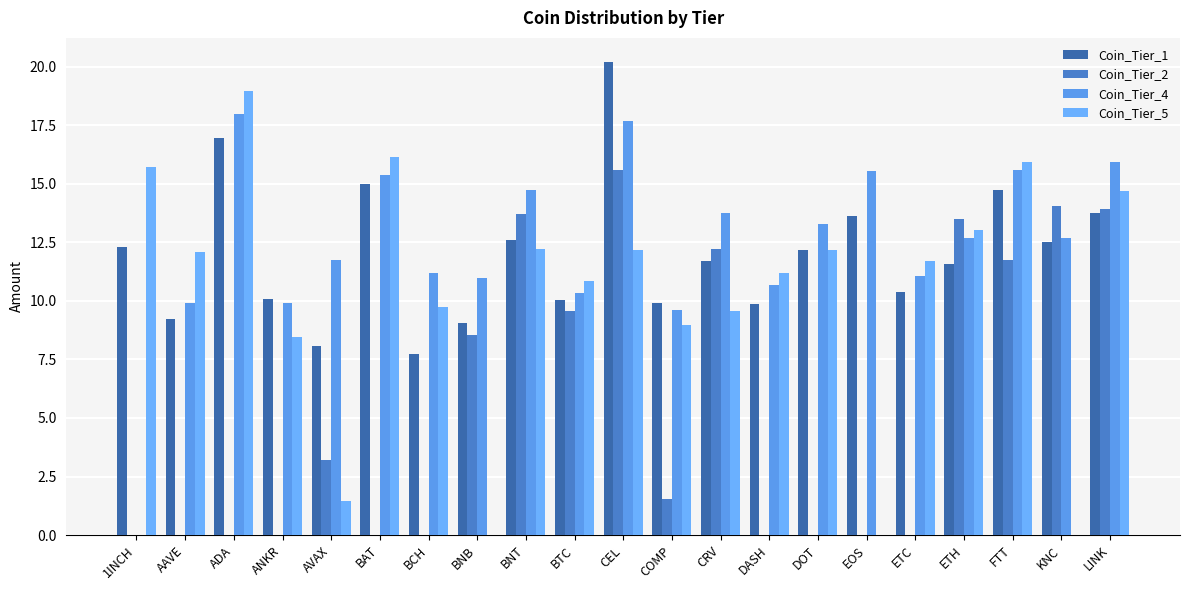

At which label does Coin_Tier_2 first exceed 1?

AVAX